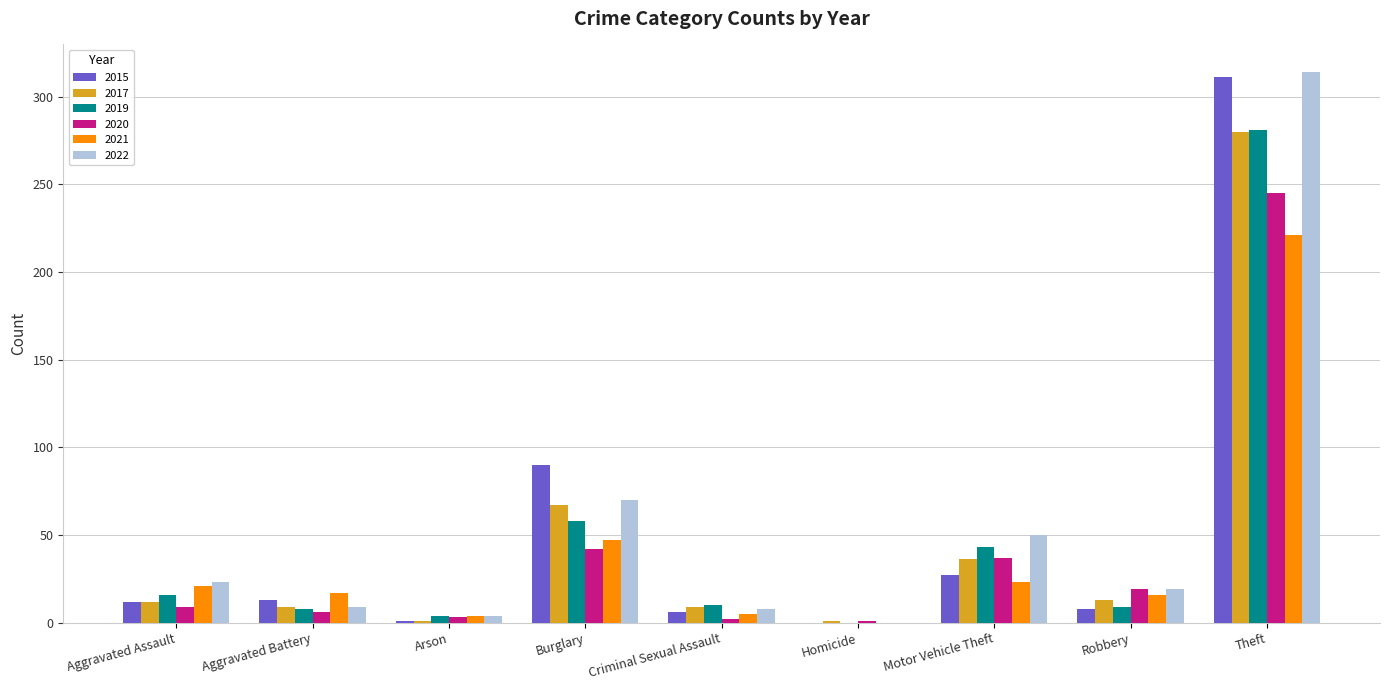

What is the approximate value of 2020 at Aggravated Assault?

9